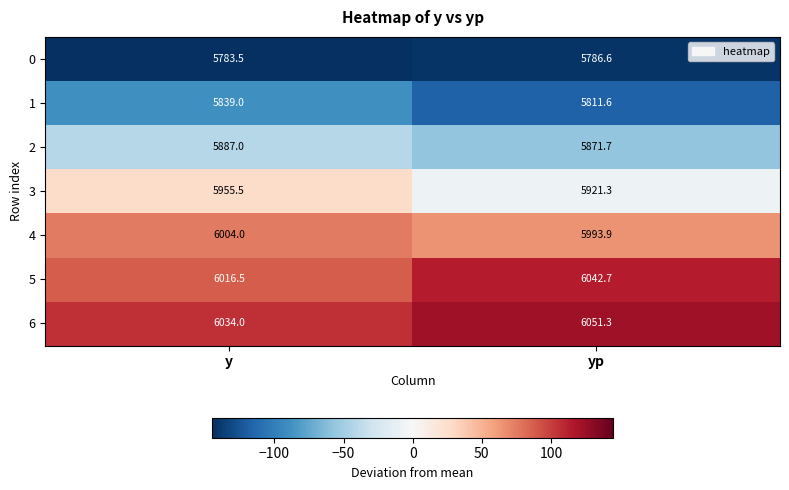

What is the total value across all series at yp?

41479.1